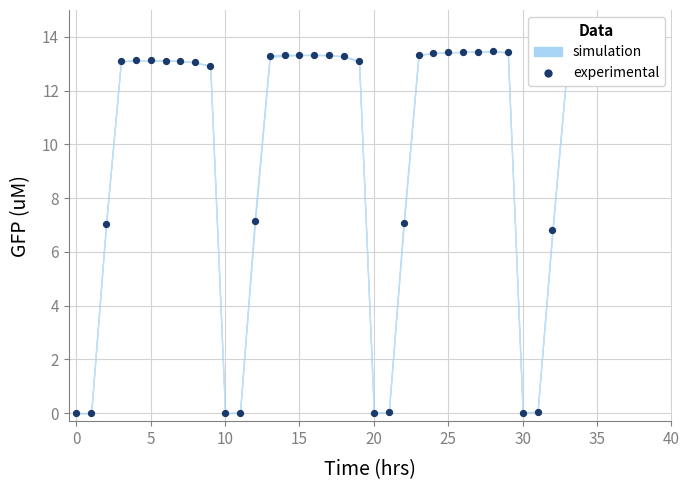

Approximately how many times larger is the value at 35 compared to 15?

1.0